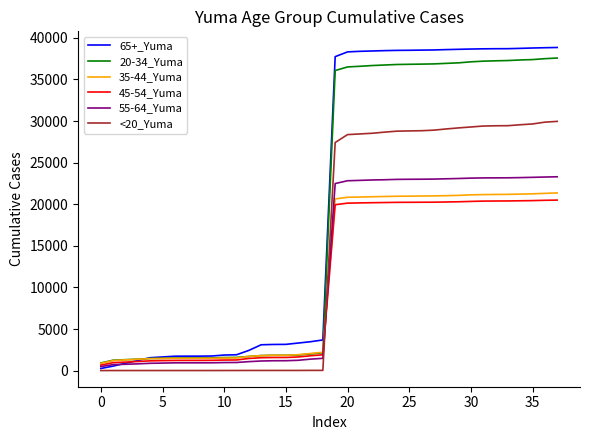

Which series has the largest range (max minus min)?

65+_Yuma